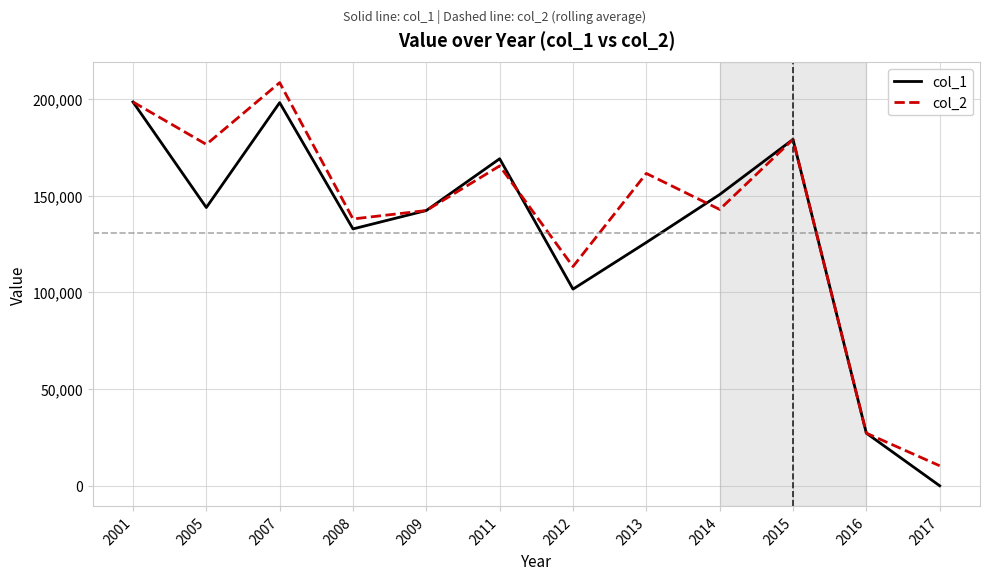

At how many categories does at least one series exceed 36182?

10